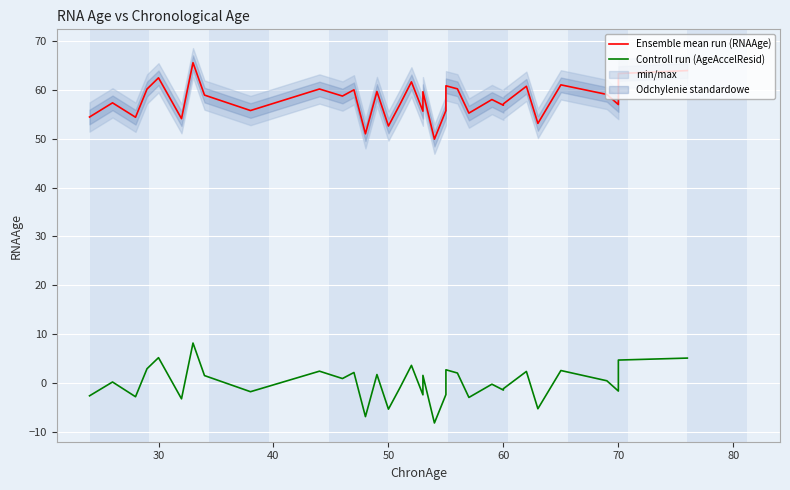

How many lines are shown in the chart?

2